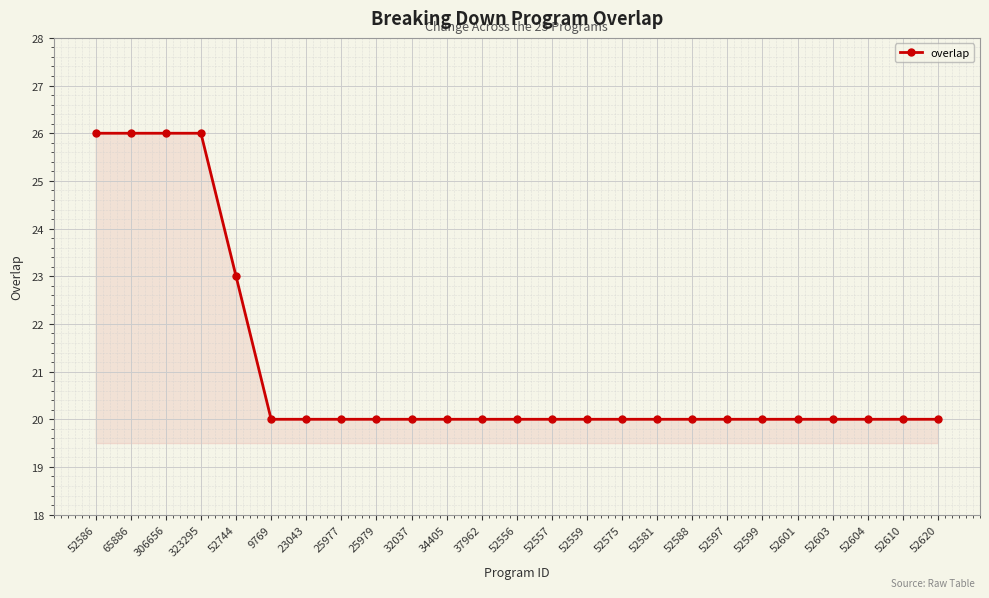

How many lines are shown in the chart?

1